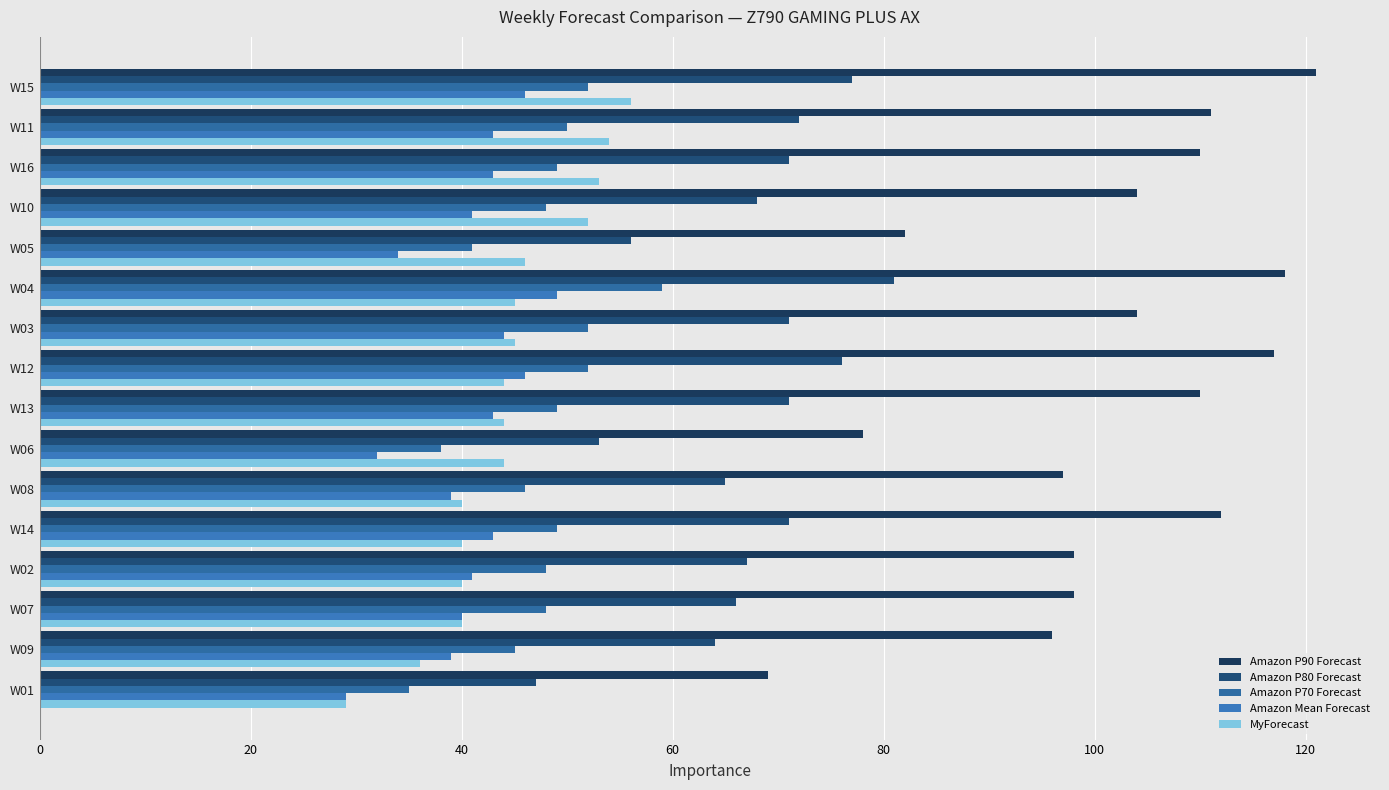

How many data points in Amazon P70 Forecast are less than 49?

8